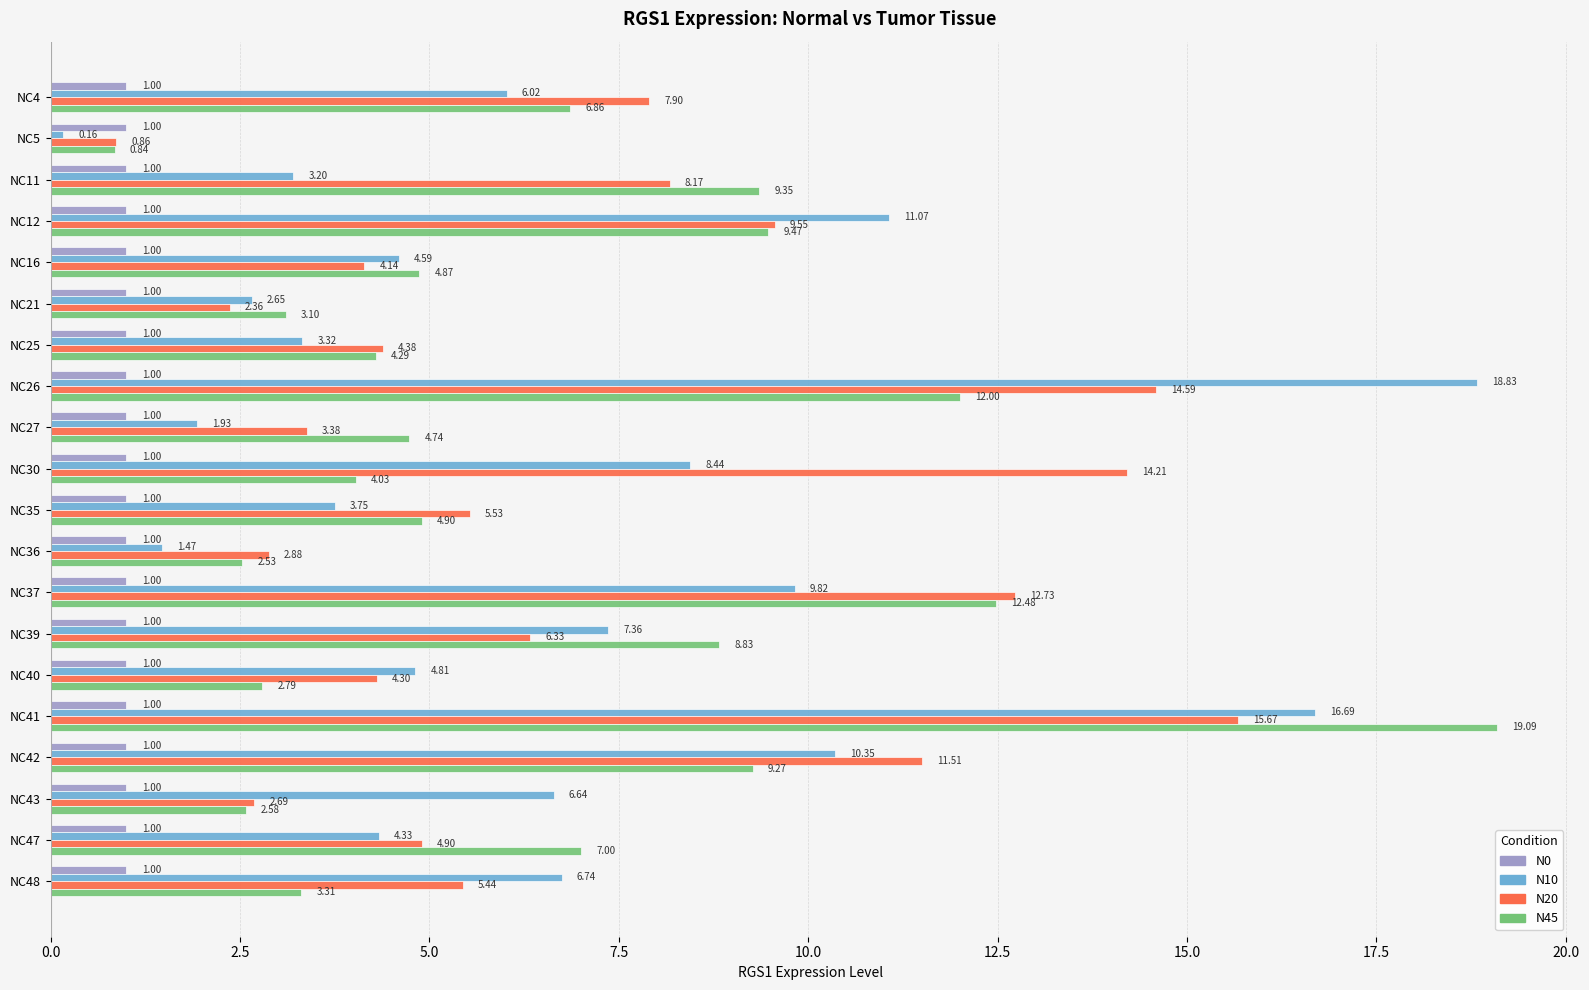

Which series changed the most between NC26 and NC39?

N10